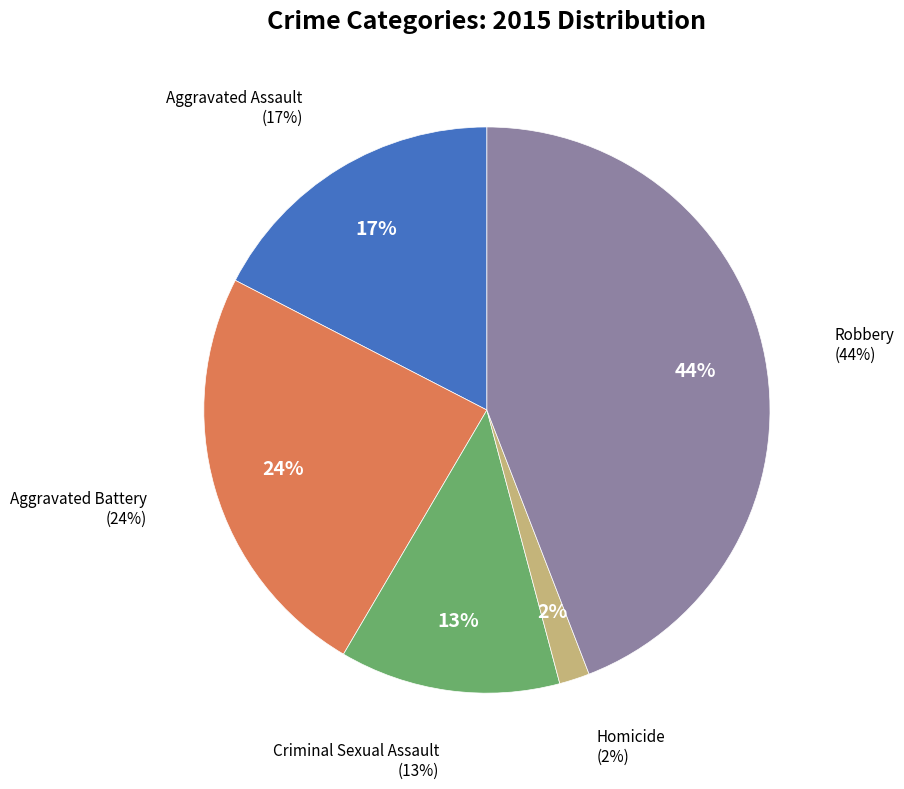

To the nearest percent, what portion does Robbery represent?

44%